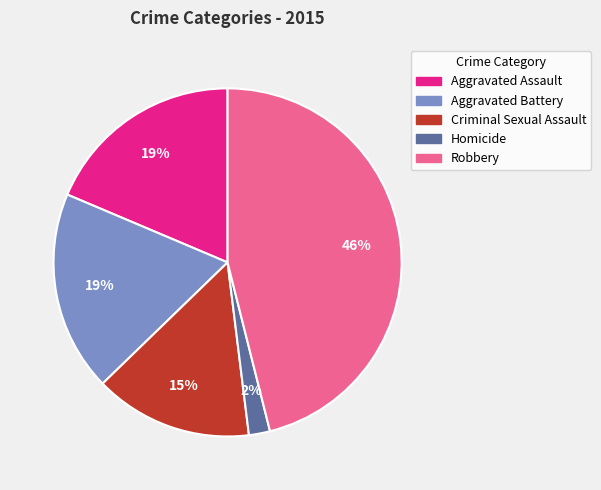

Which slice is the smallest?

Homicide